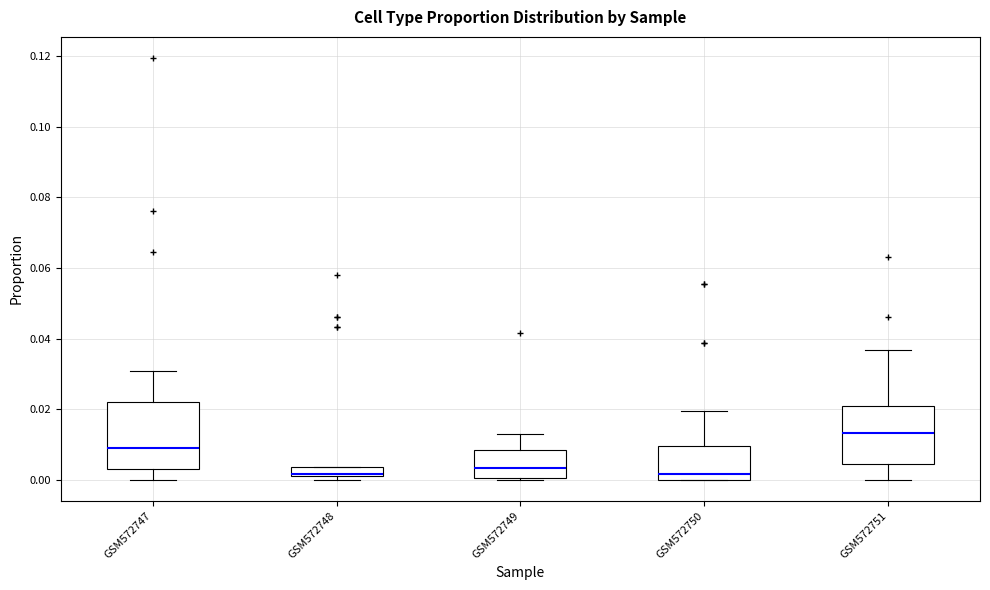

Which box's median line is the highest?

GSM572751